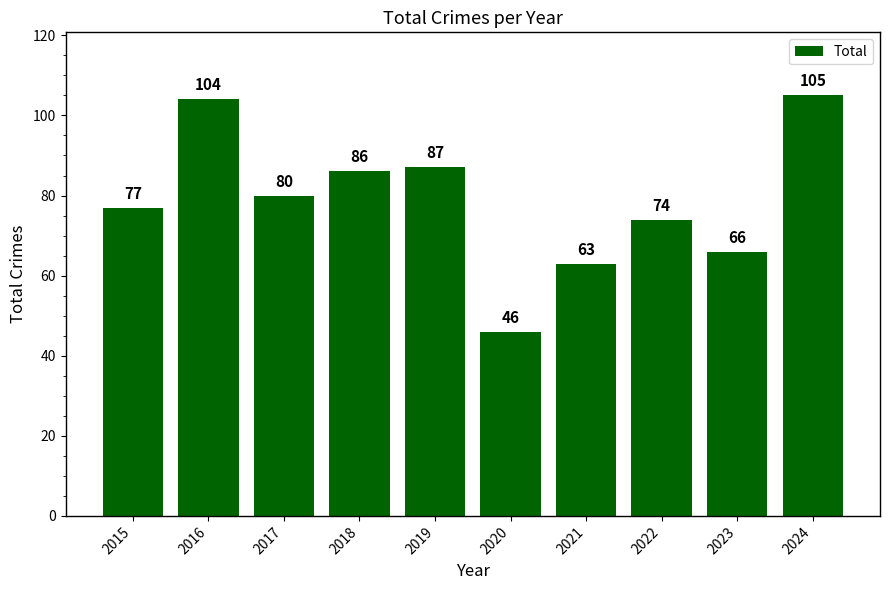

Where is the data nearest to the value 75?

2022